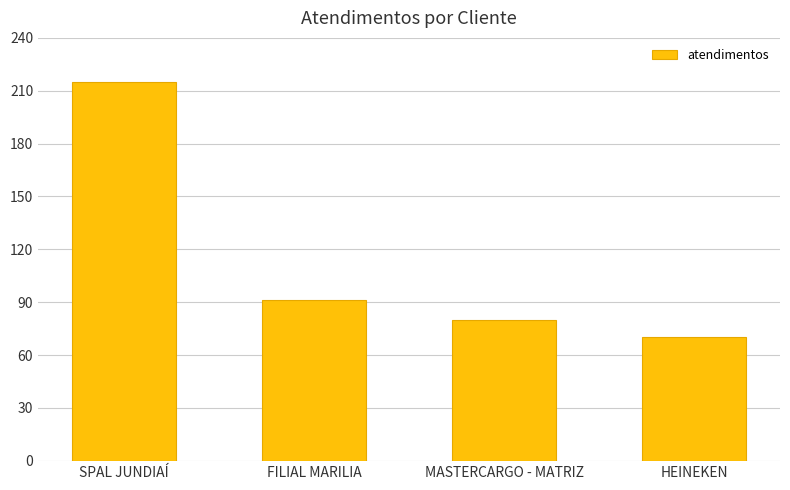

The value at MASTERCARGO - MATRIZ is 80. True or false?

True